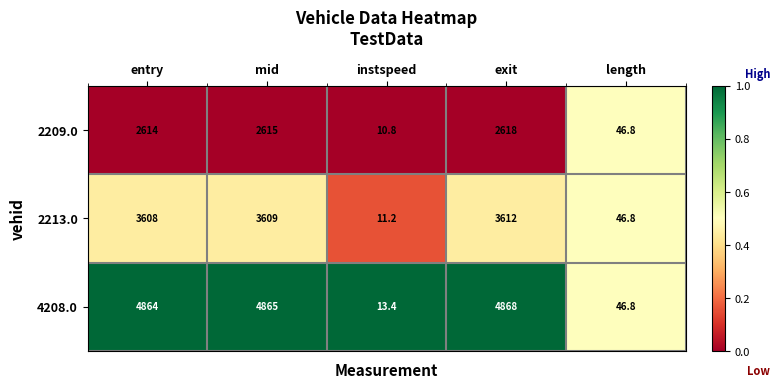

At which category is the sum across all series the highest?

exit